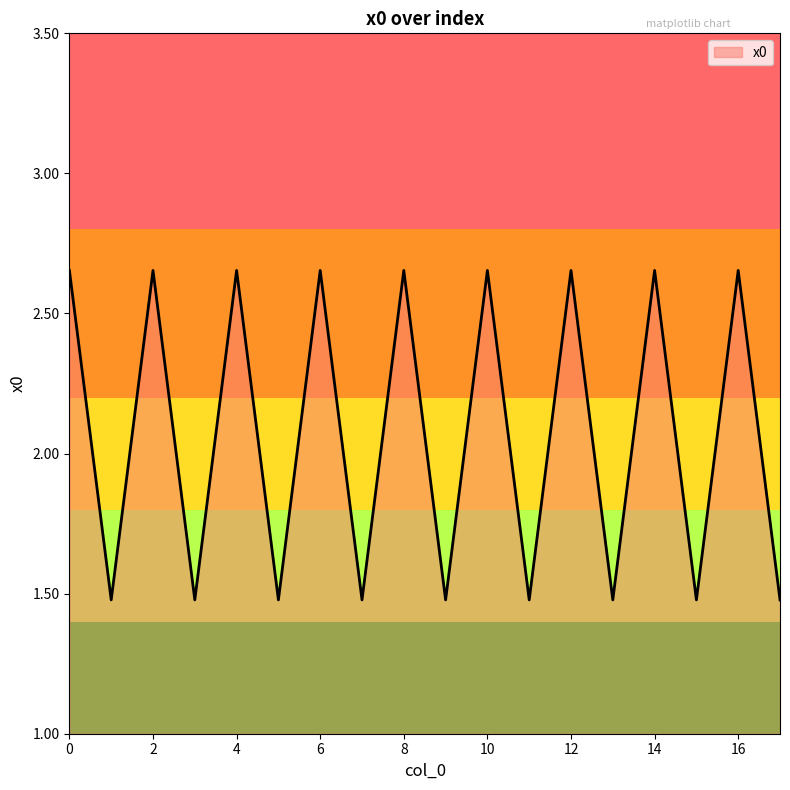

What is the smallest value displayed?

1.5